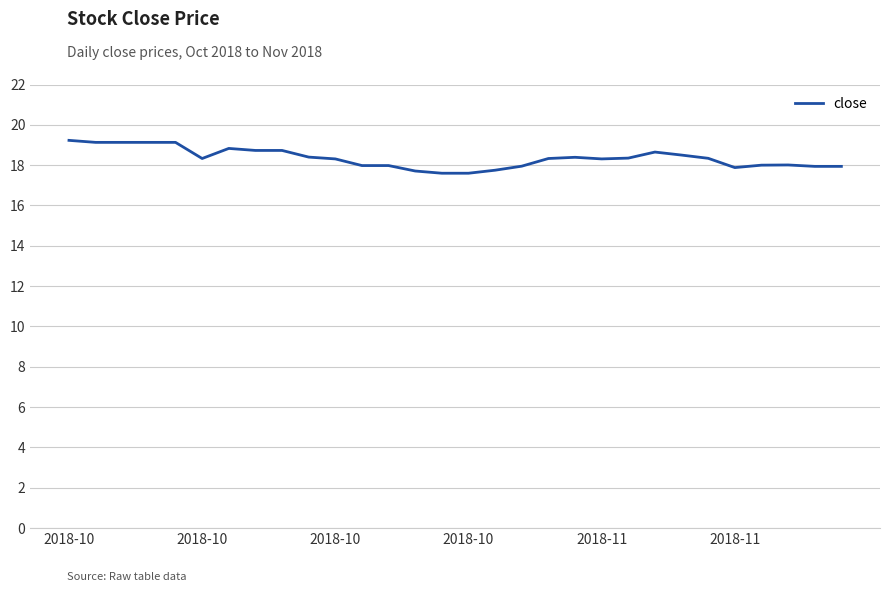

What is the greatest value displayed?

19.2